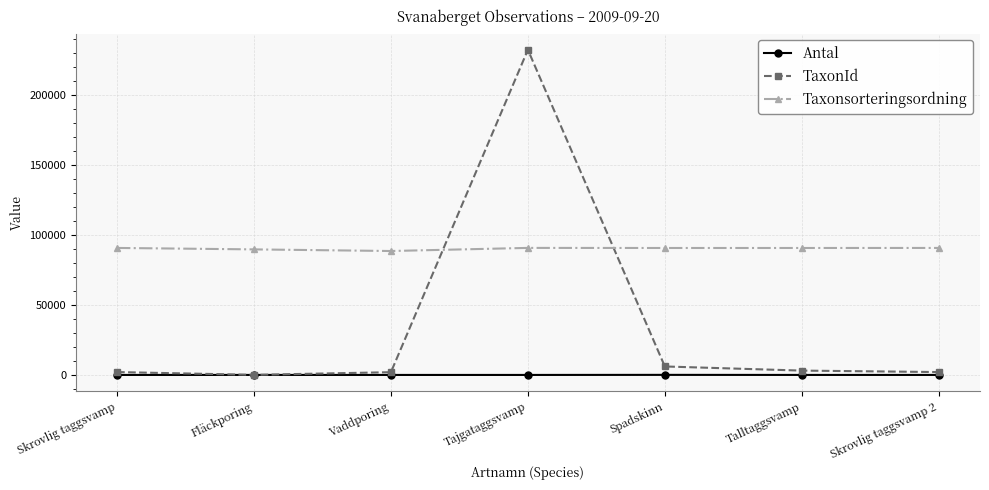

Where does the Taxonsorteringsordning series first go above 90639?

Skrovlig taggsvamp